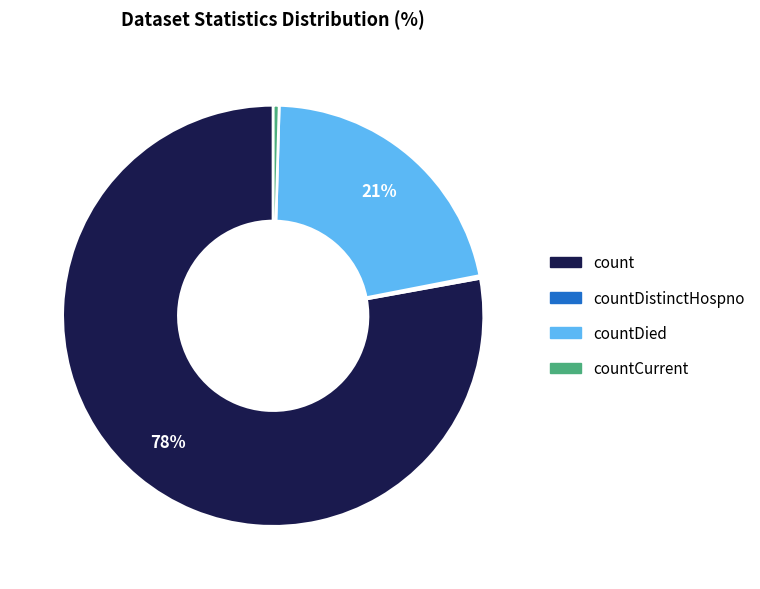

To the nearest percent, what is the average slice percentage?

25%